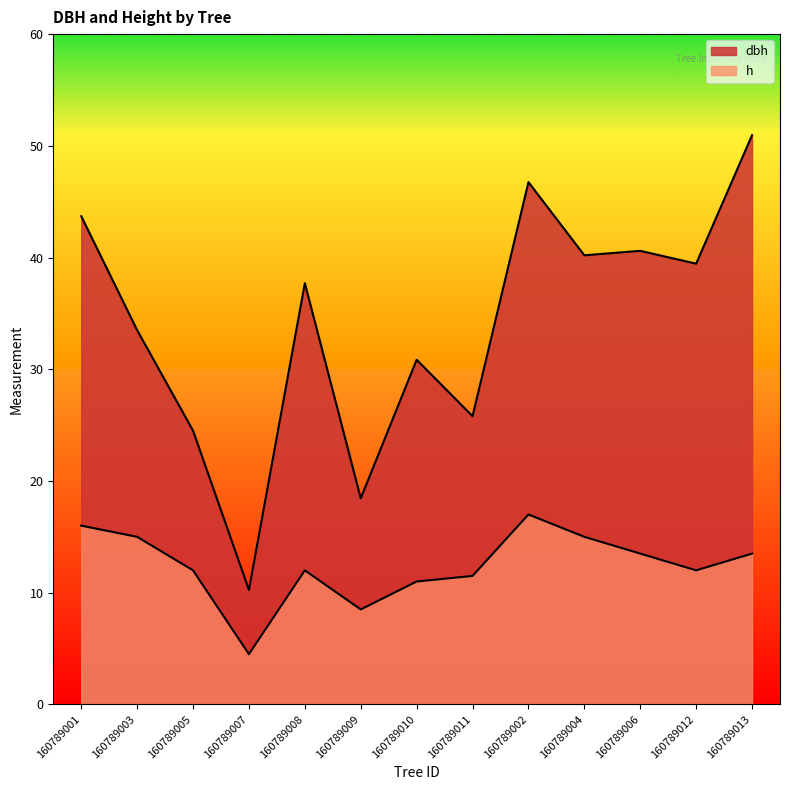

What is the average value of the h series?

12.4